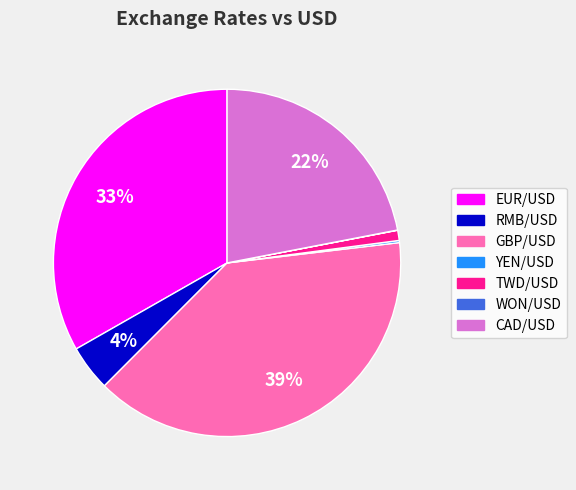

To the nearest percent, what is the average slice percentage?

14%